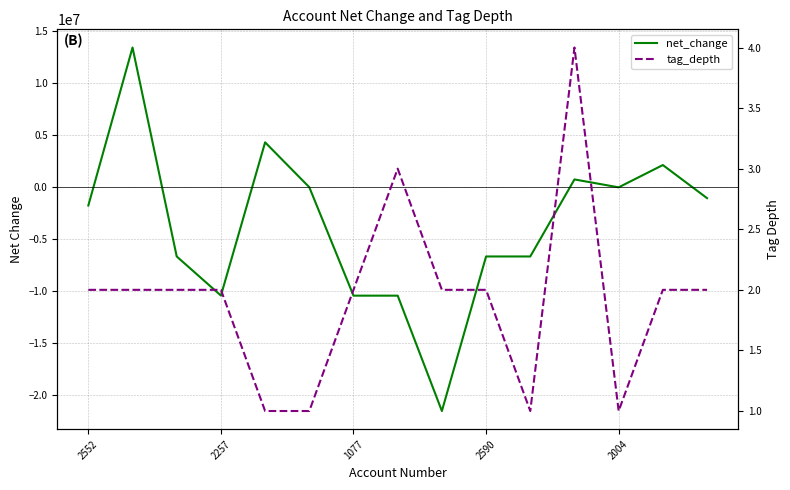

Does the chart display data point markers on the line(s)?

No